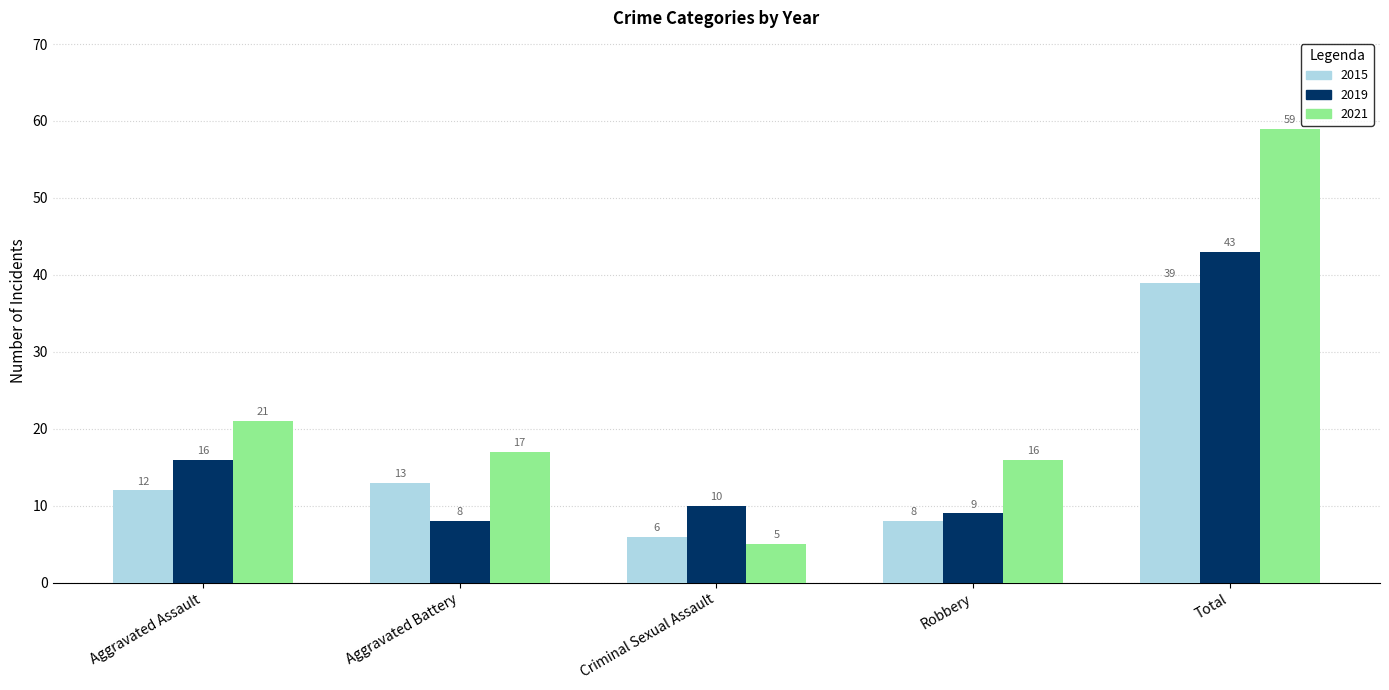

What is the difference between the maximum and minimum values in the 2021 series?

54